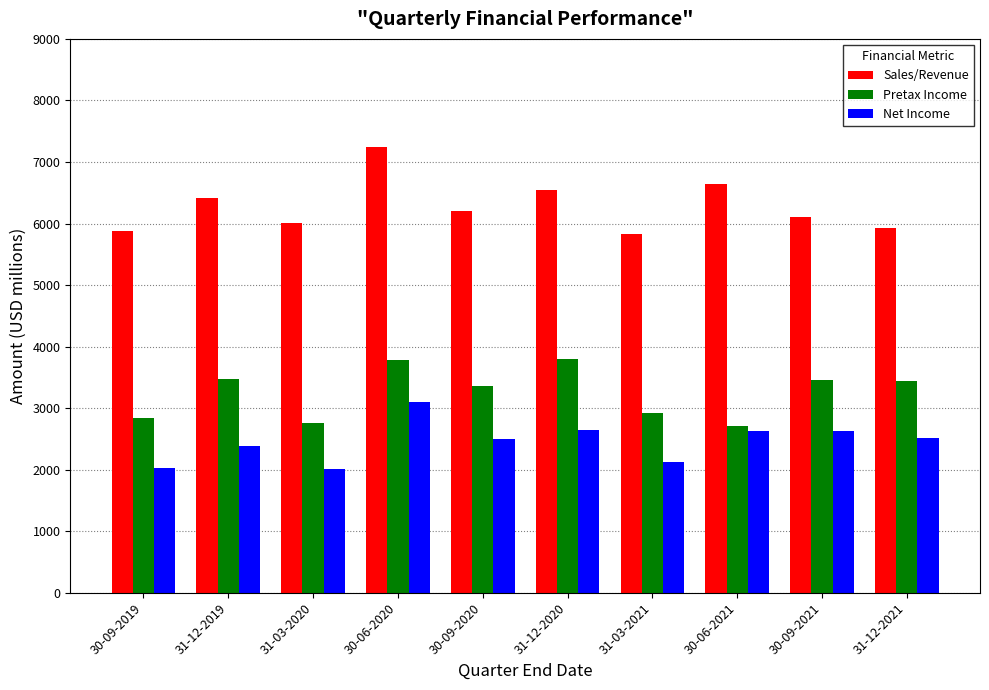

Which category has the highest value across all series?

30-06-2020